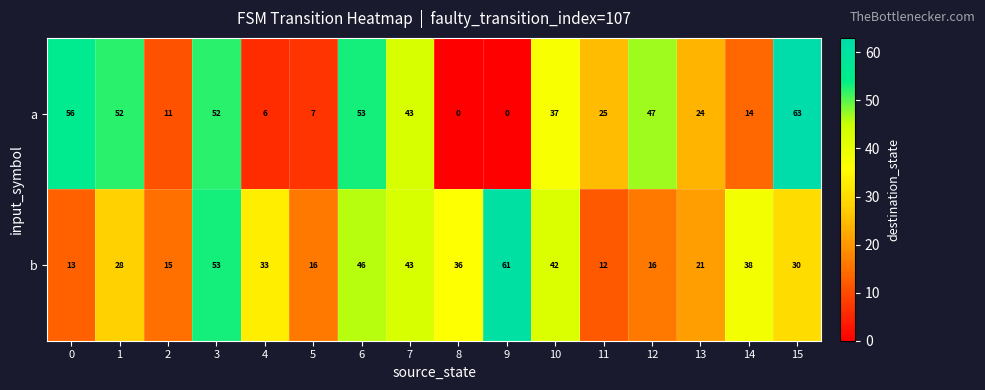

What is the difference between the second highest and second lowest values in the a series?

56